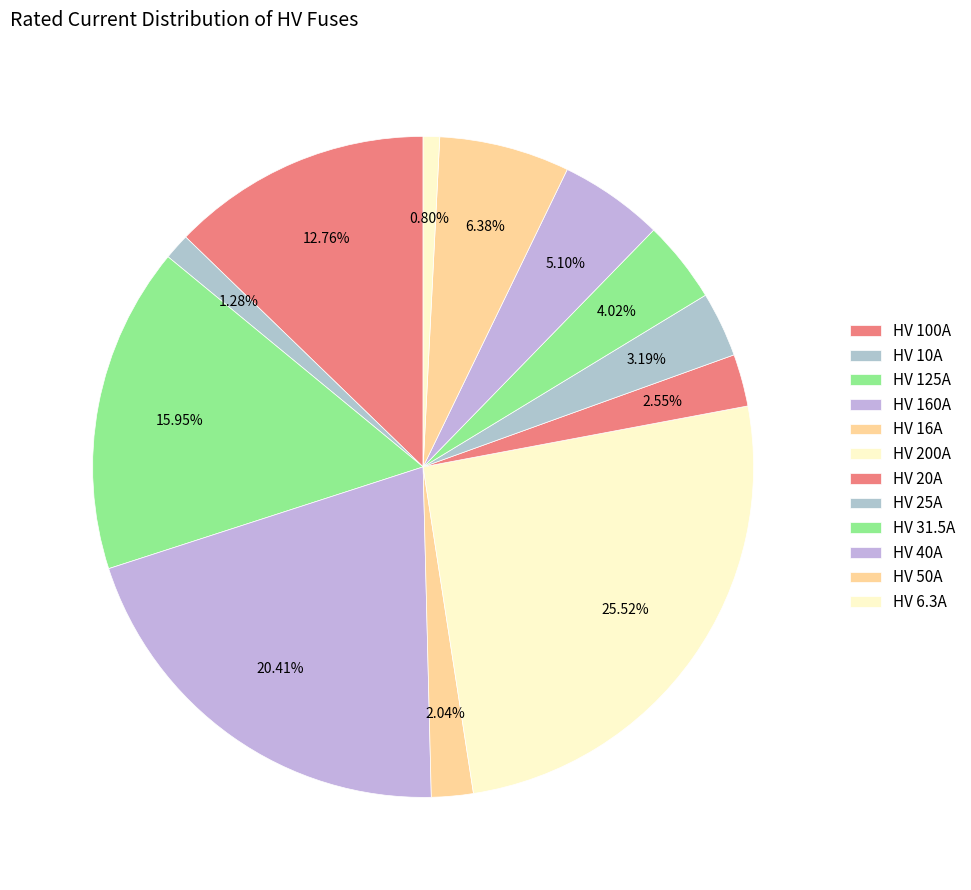

How many segments does this pie chart have?

12